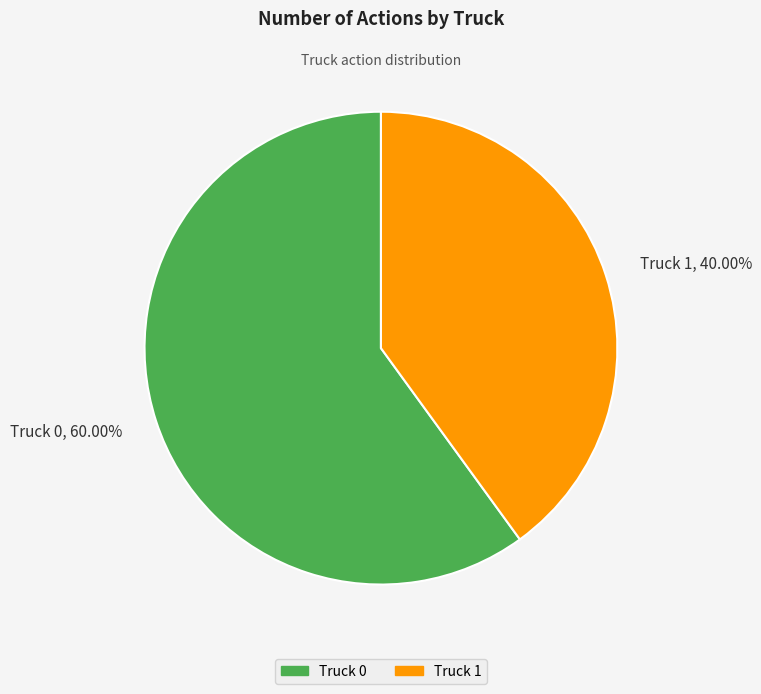

To the nearest percent, what is the difference between the largest and smallest slice percentages?

20%